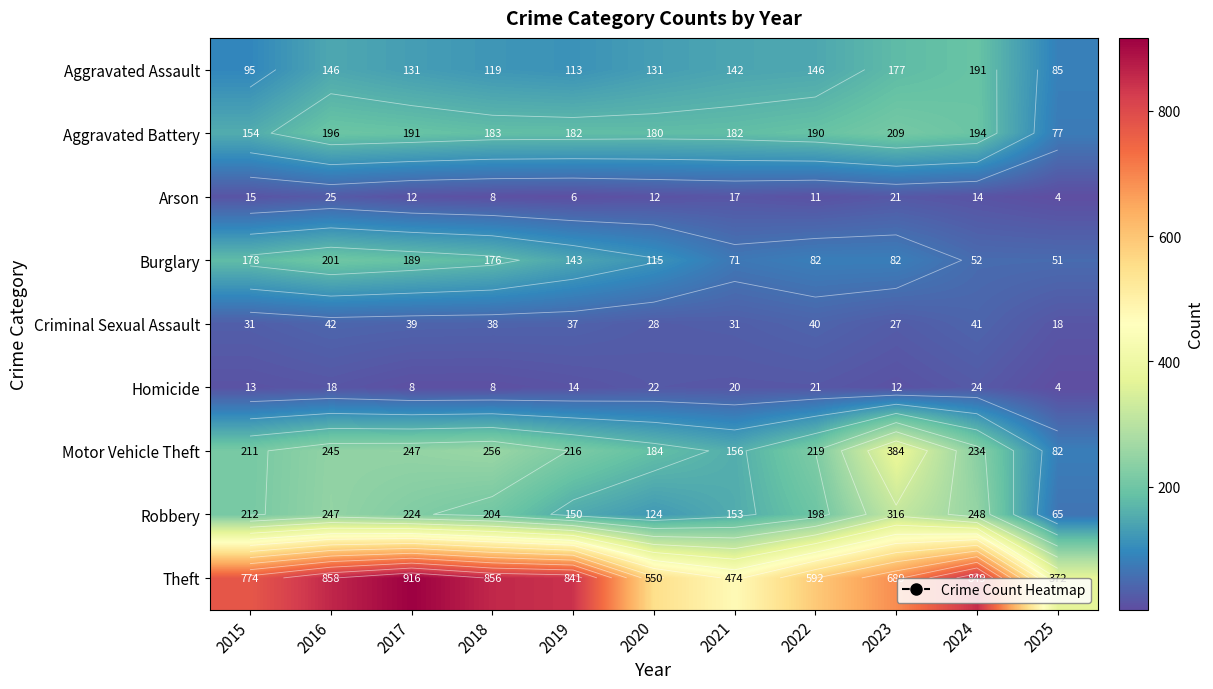

Which has a higher value, 2018 or 2017?

2017